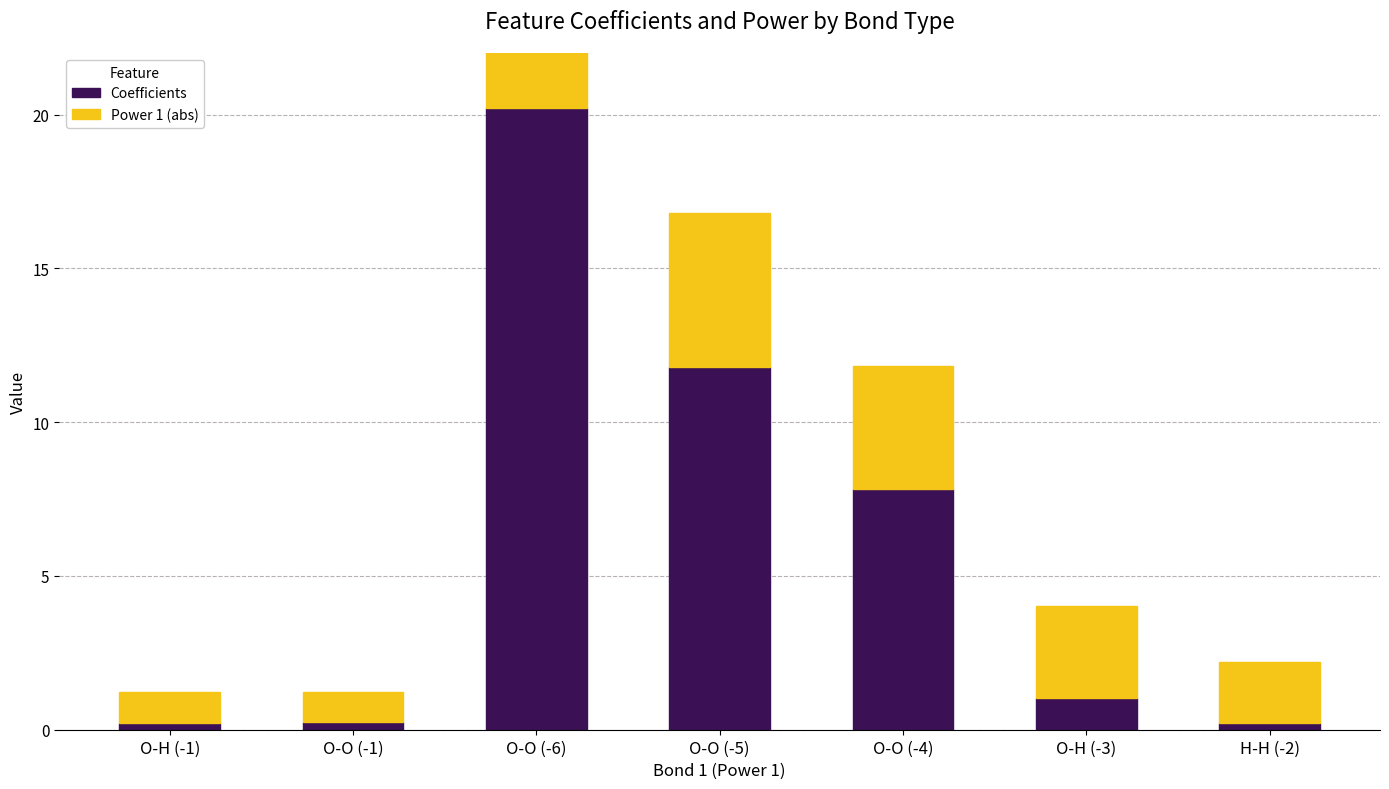

How many bars are there in total?

14